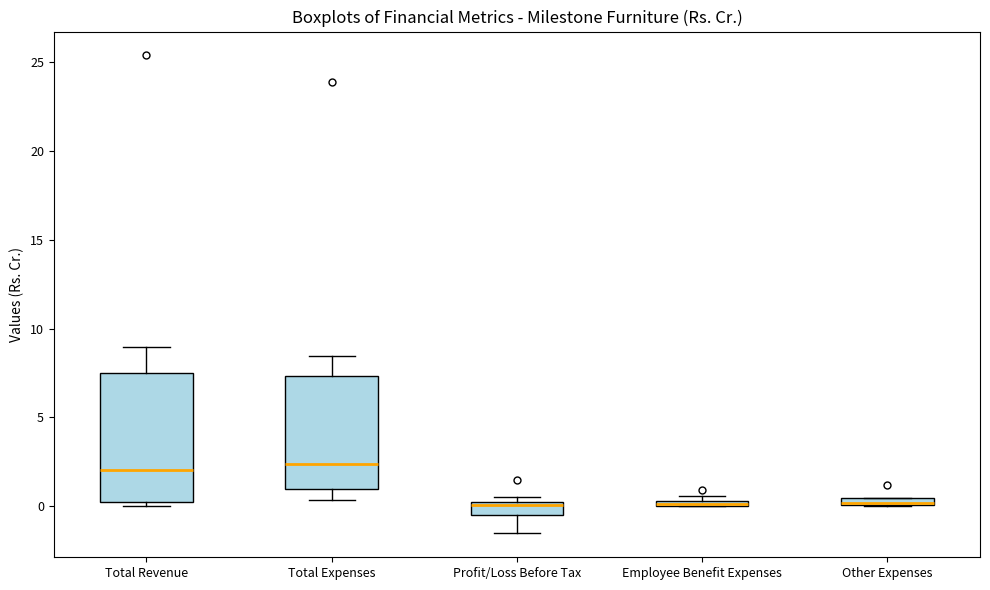

Where is the lower edge of the box for Employee Benefit Expenses on the y-axis? The values are not printed on the chart, so give them approximately, as read against the axis.

0.0